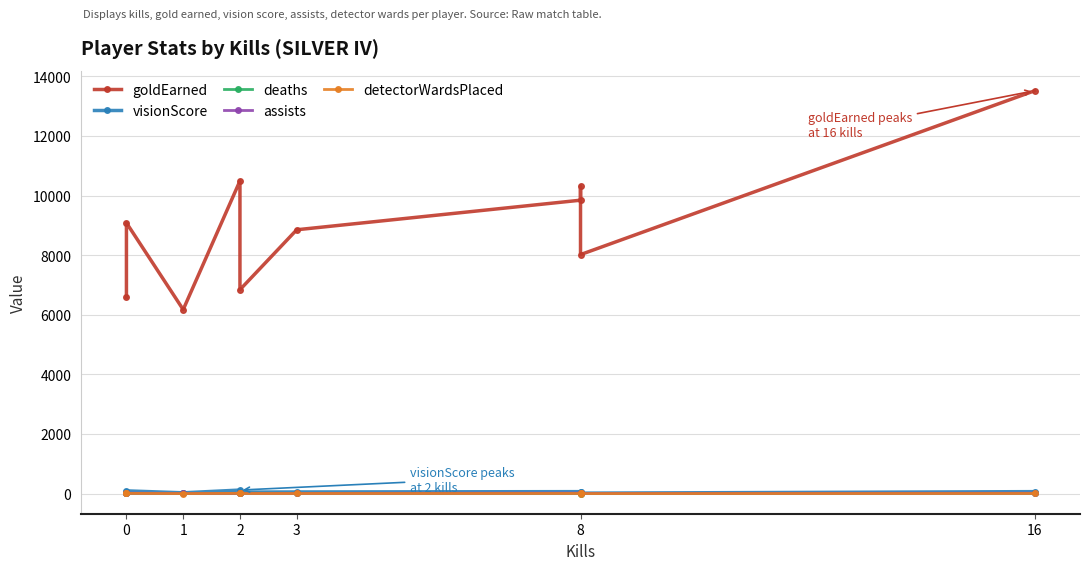

Does the chart have visible grid lines?

Yes